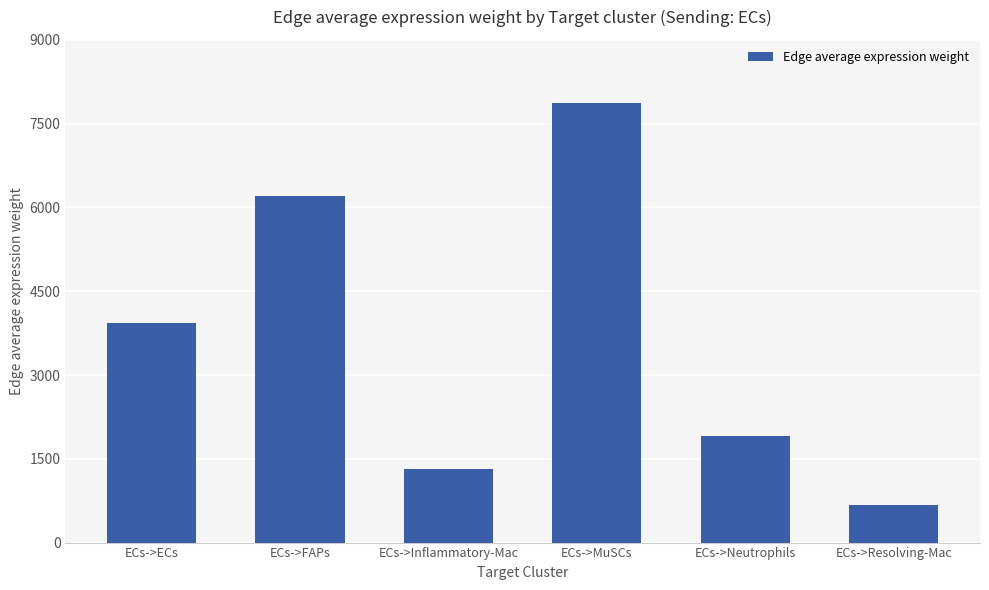

What is the smallest value displayed?

666.4